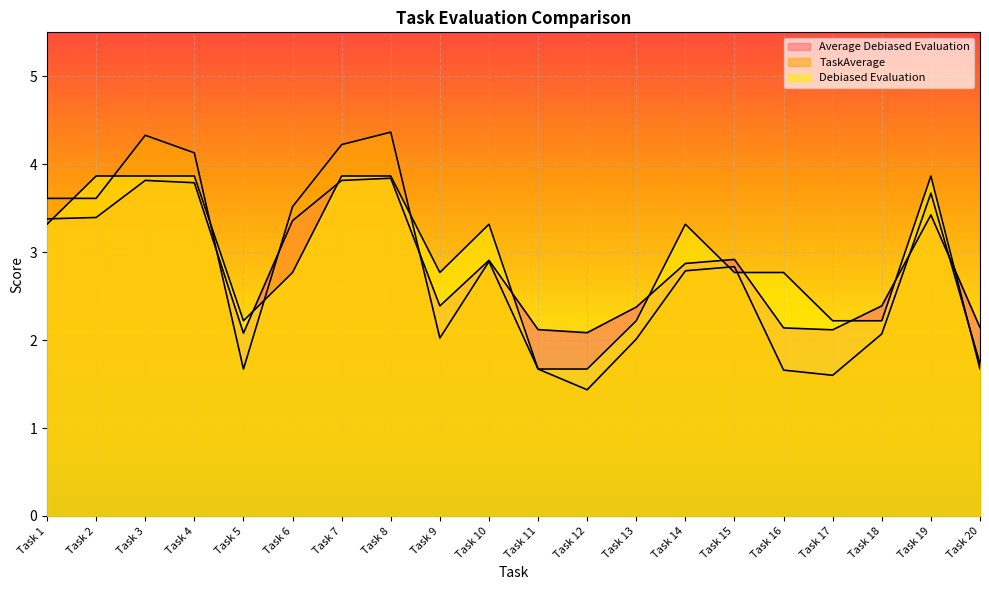

At how many categories does at least one series exceed 3?

10